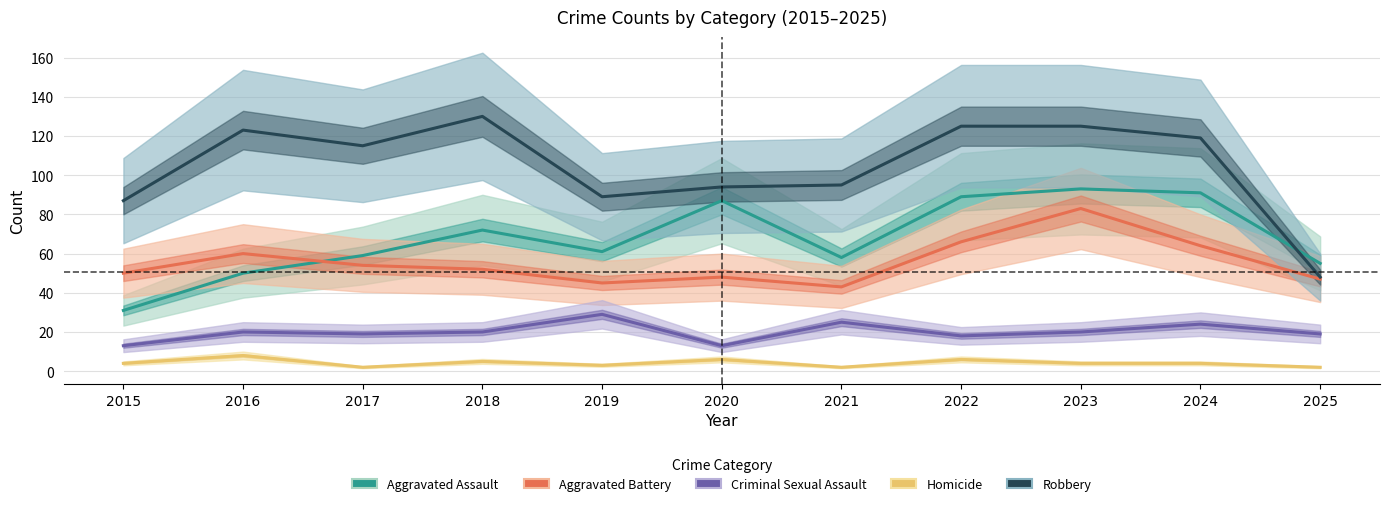

At how many categories does at least one series exceed 122?

4